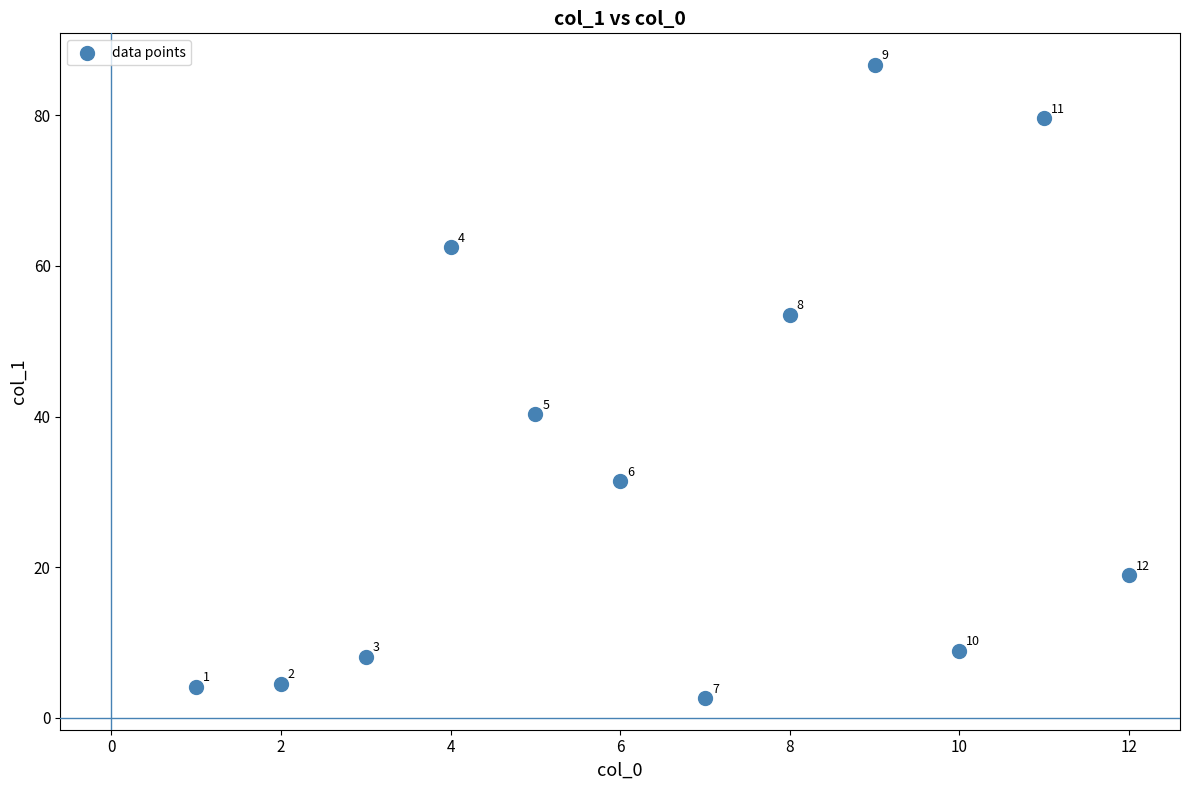

What is the average X value?

6.5